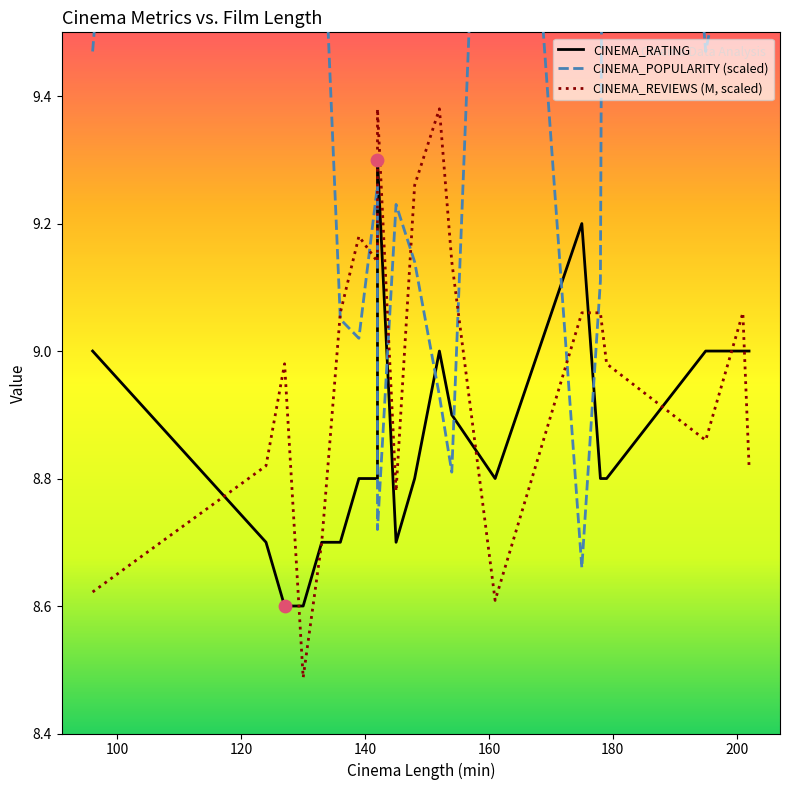

Which series contains the highest Y value?

CINEMA_POPULARITY (scaled)